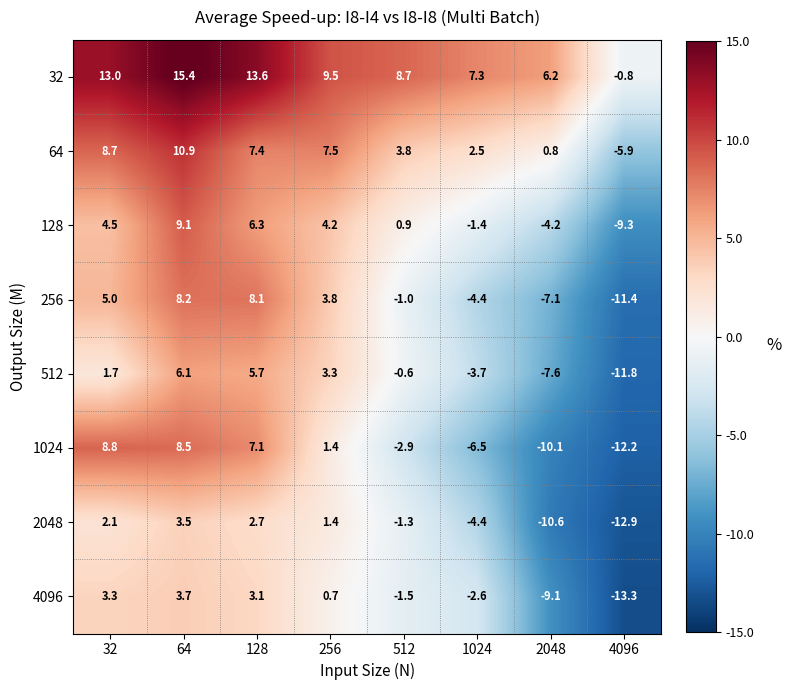

At which category is the sum across all series the highest?

64